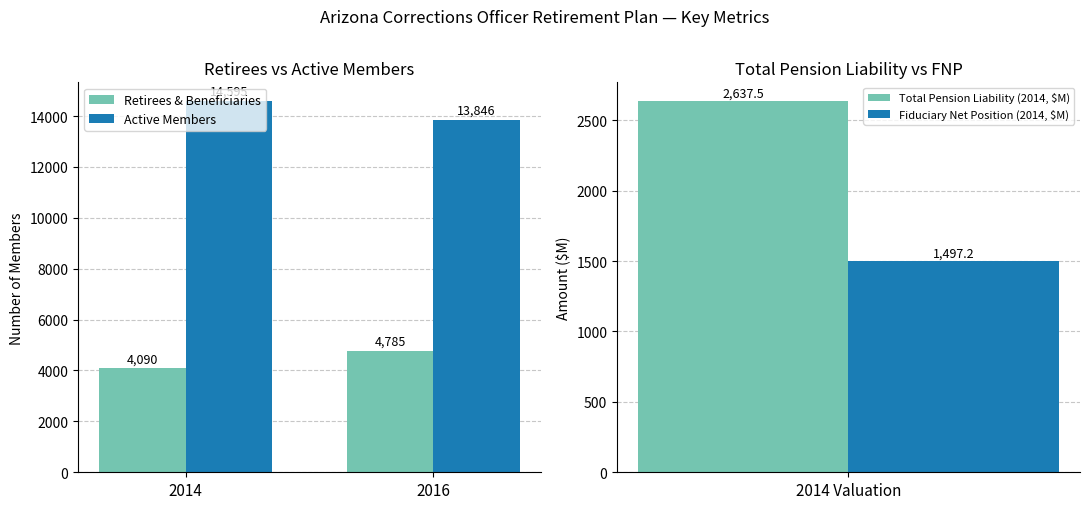

At which label does Retirees & Beneficiaries reach its peak?

2016